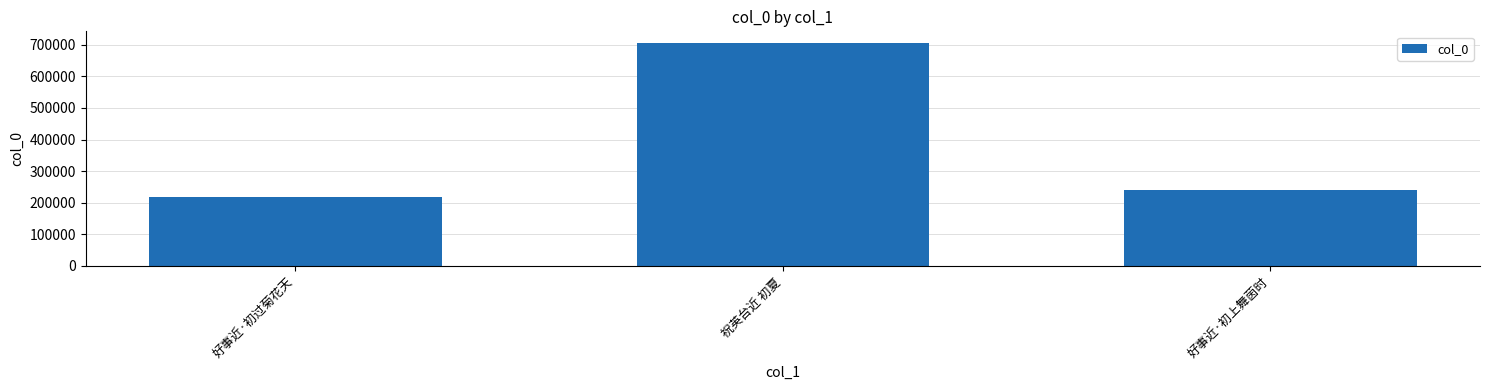

Reading left to right, transcribe all the data shown in this chart.

218648	707273	238980